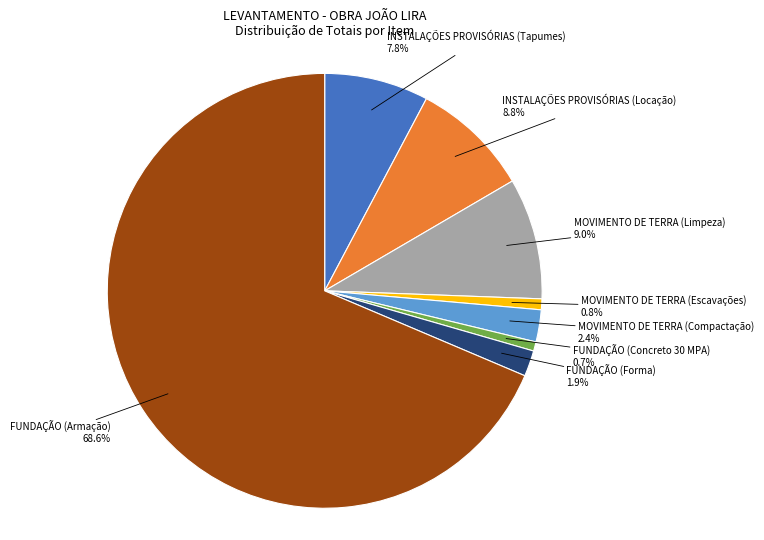

Is there a majority slice in this chart?

Yes